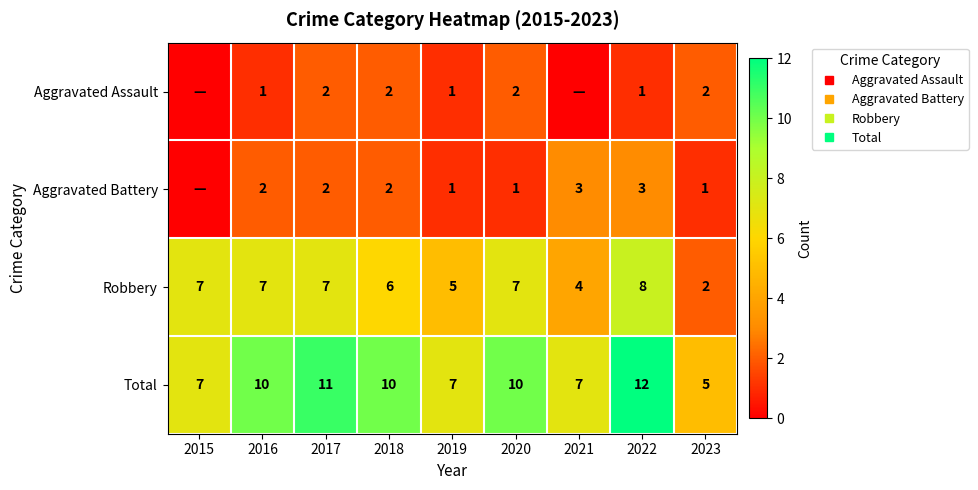

What is the difference between the second highest and minimum values in the Total series?

6